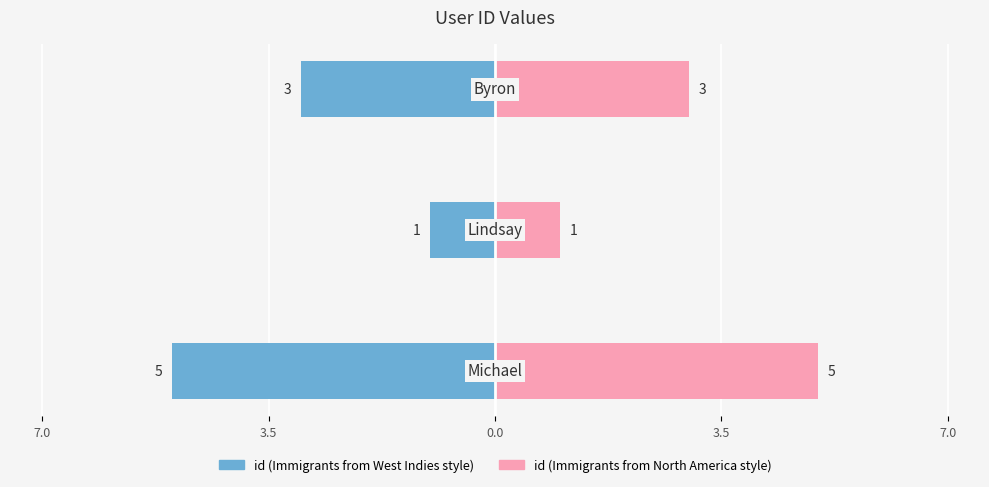

Which series has the largest range (max minus min)?

id (left mirror)